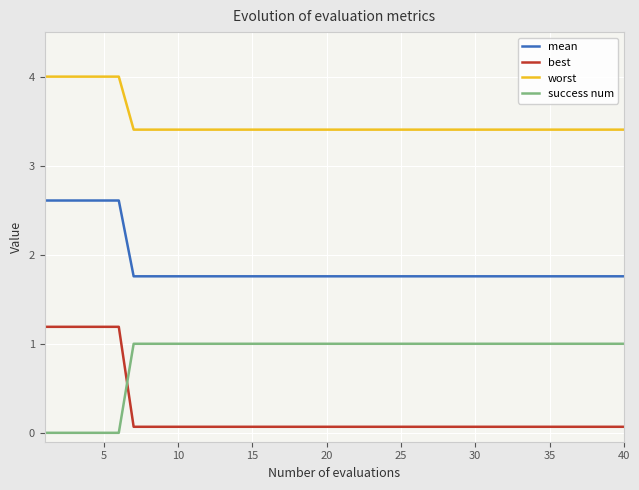

List the series in order of their overall mean, lowest first.

best, success num, mean, worst